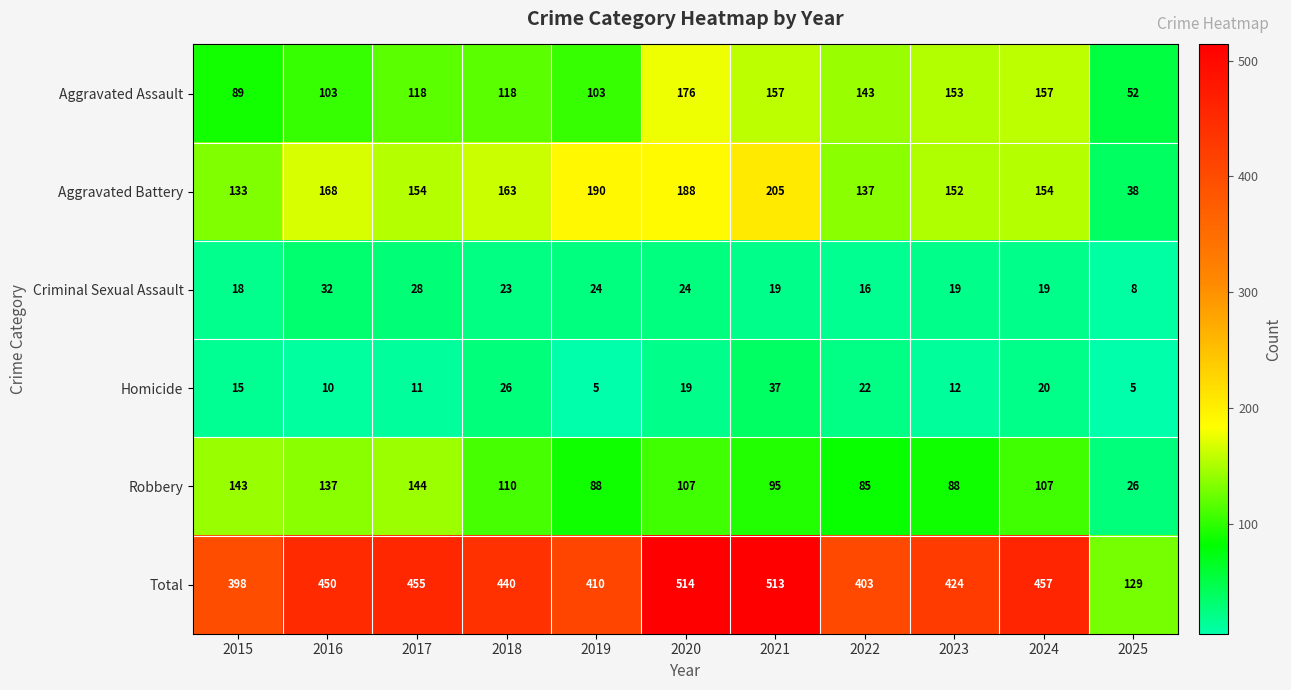

What is the total value across all series at 2021?

1026